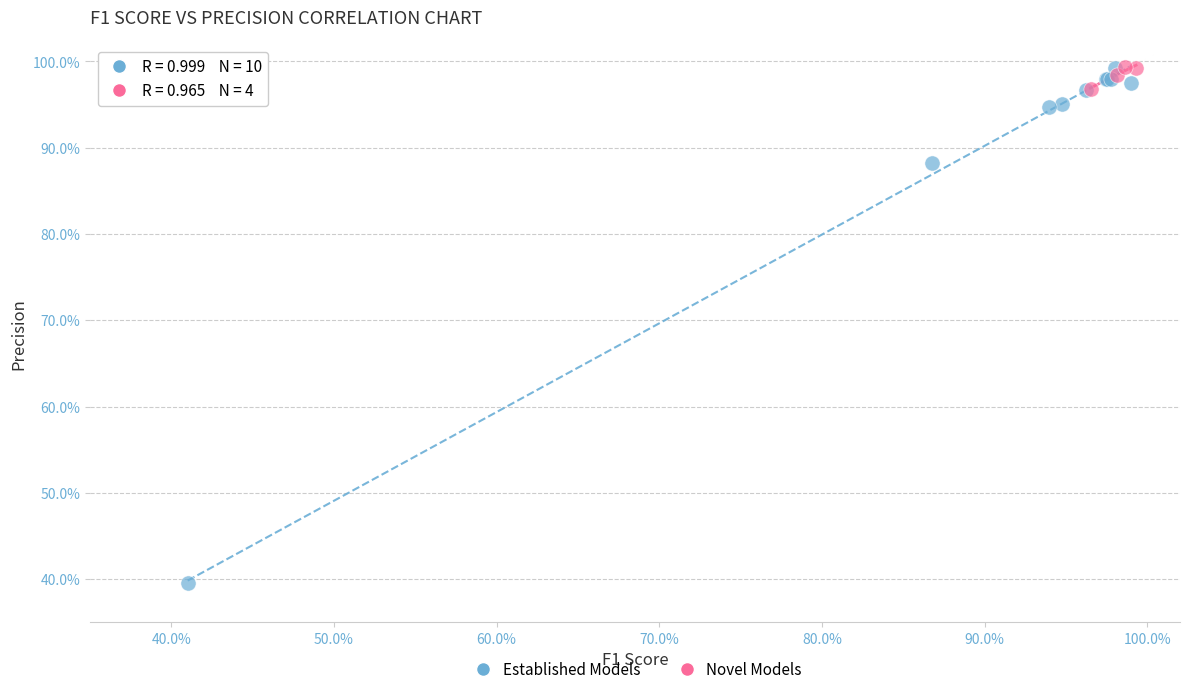

Which series contains the lowest Y value?

Established Models